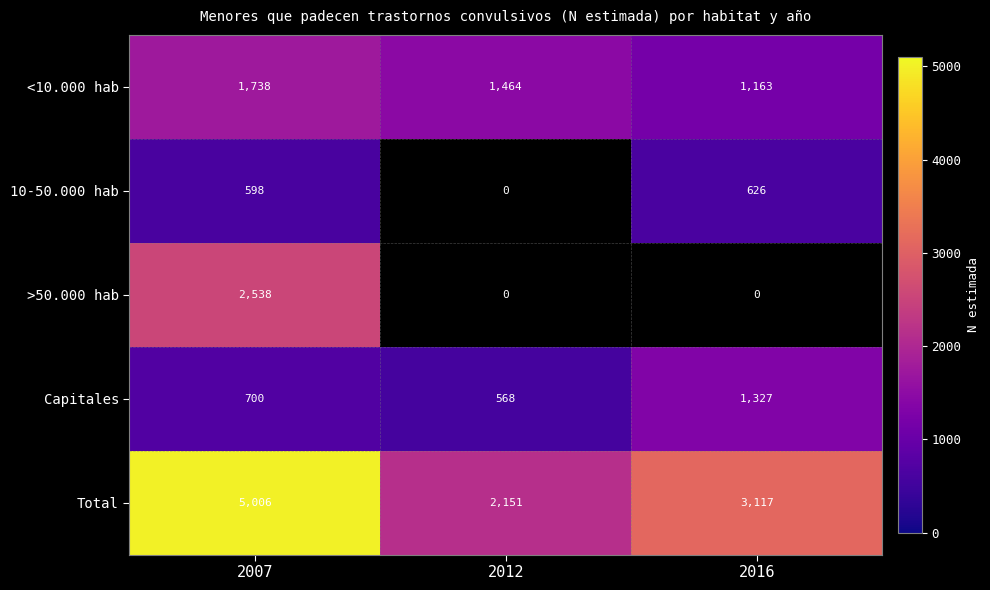

At which category is the sum across all series the highest?

2007